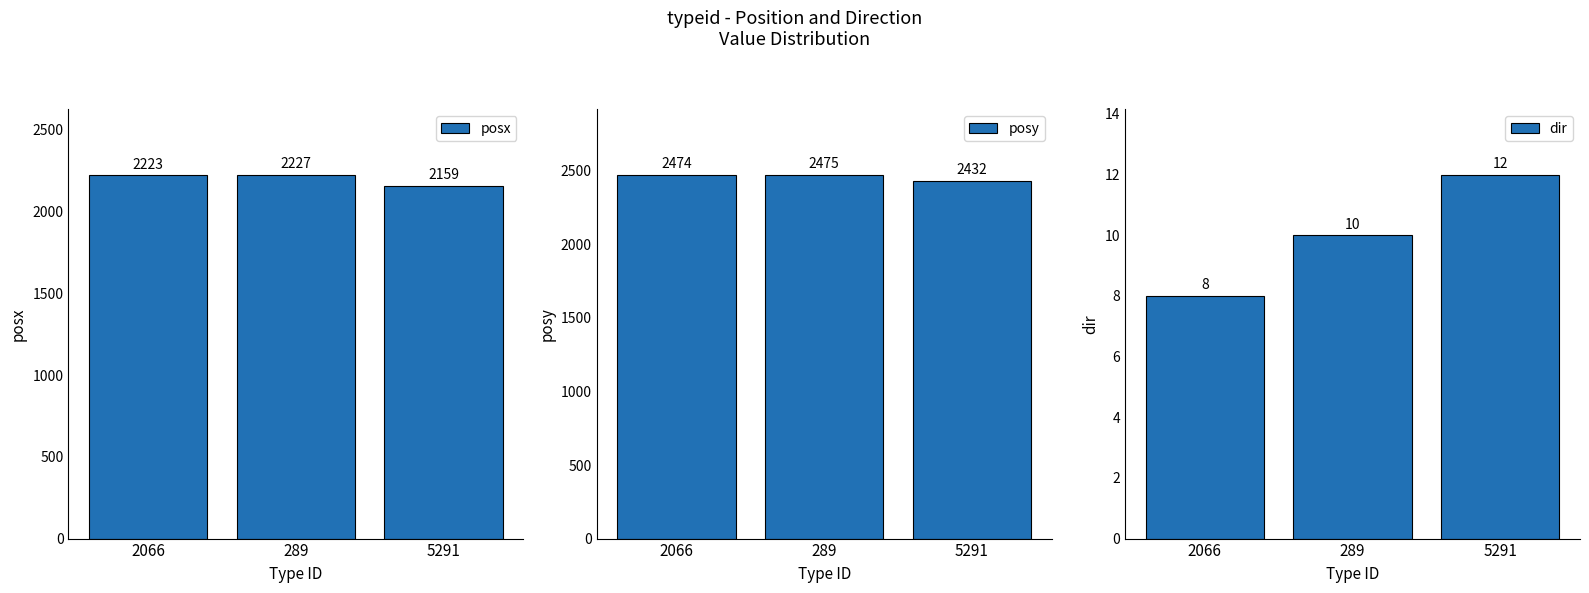

Reading right to left, extract all data points from this chart.

posx: 2159	2227	2223
posy: 2432	2475	2474
dir: 12	10	8